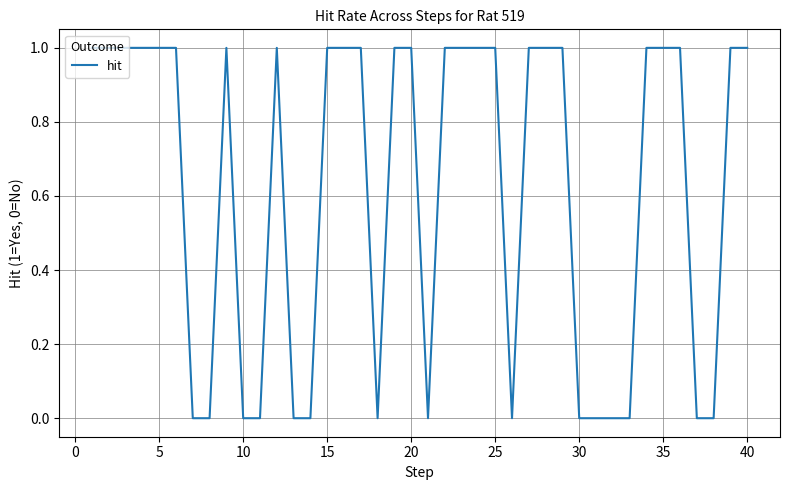

True or false: the data shows 1 at 35.

True